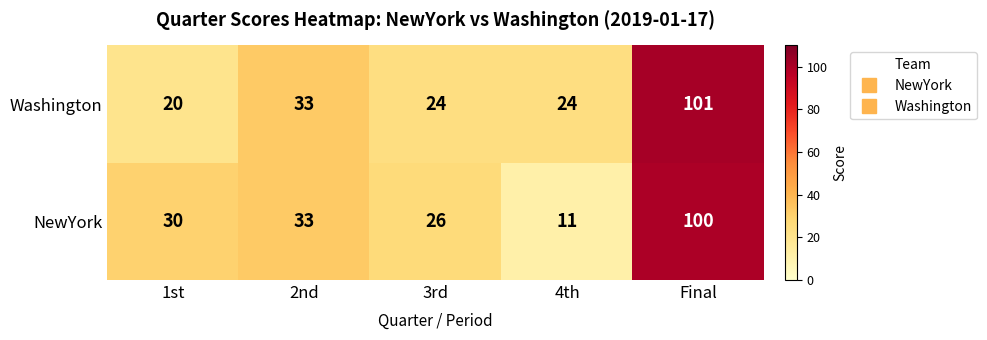

Is the value of Washington at 3rd greater than the value of NewYork at 4th?

Yes